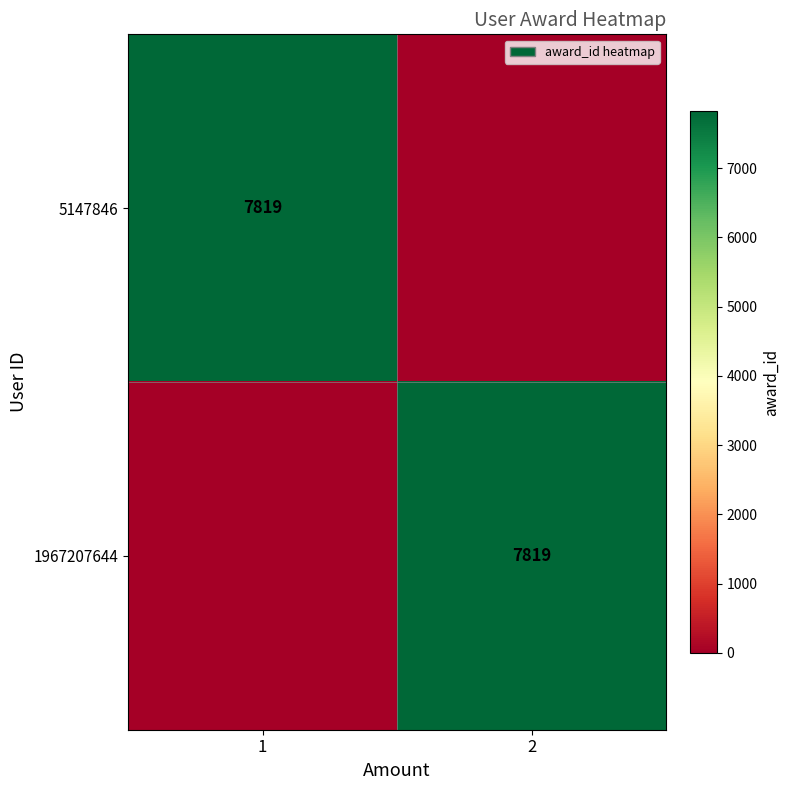

Is it true that 5147846 equals 7819 at 1?

True